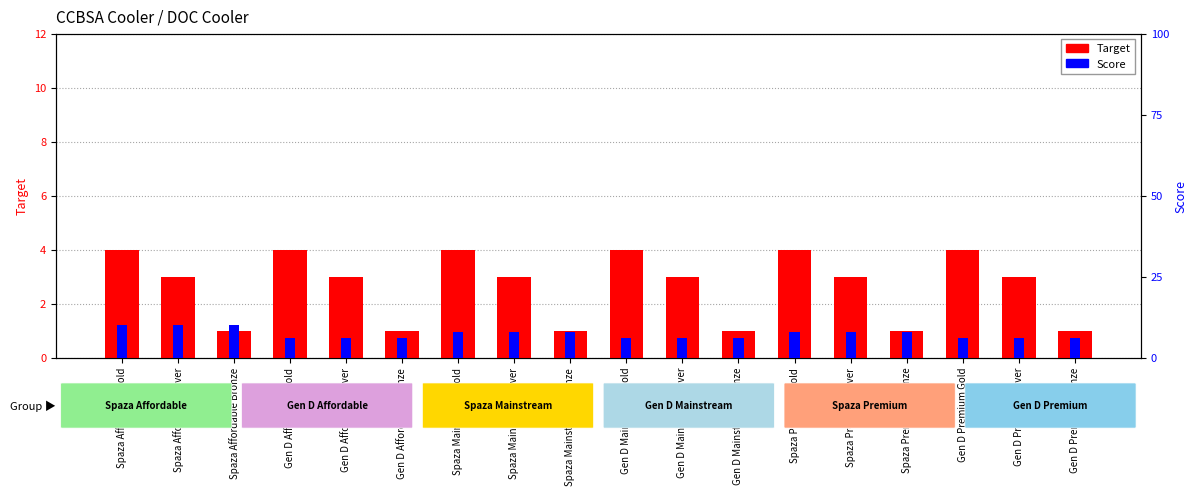

What position from the left is Spaza Affordable Silver?

2